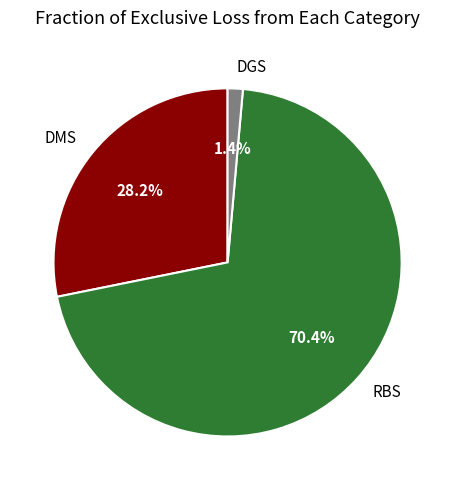

How much of the chart is everything except DGS?

98.6%